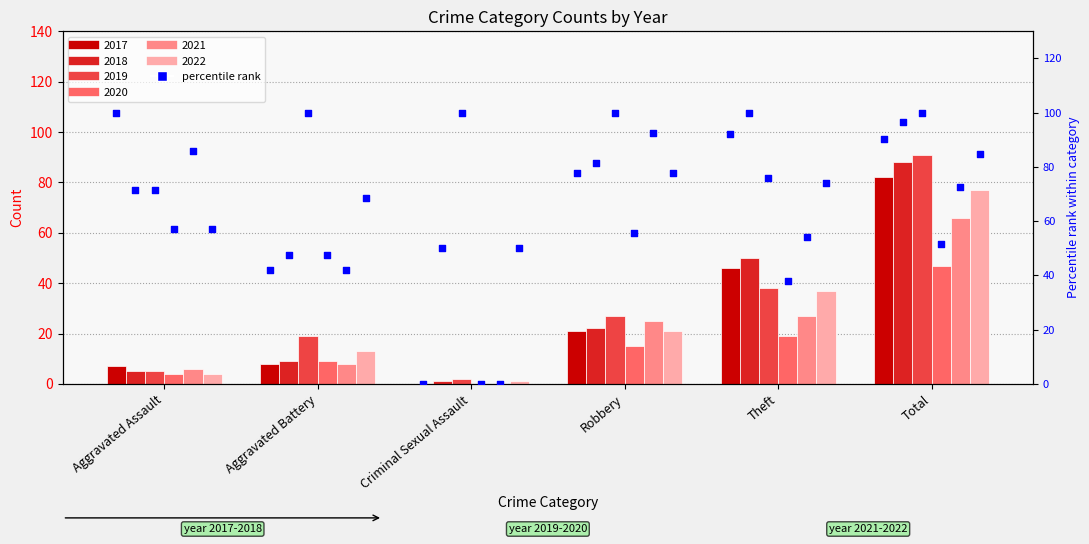

What is the total value across all series at Robbery?

131